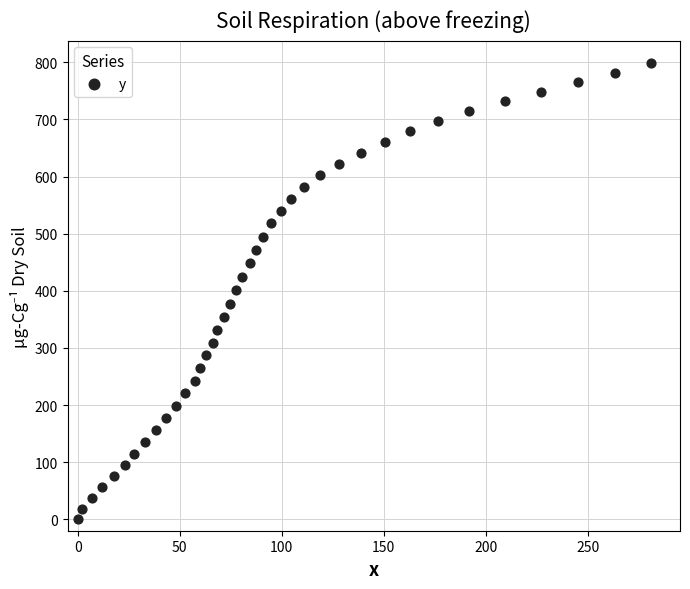

What is the range of X values (max minus min)?

281.2